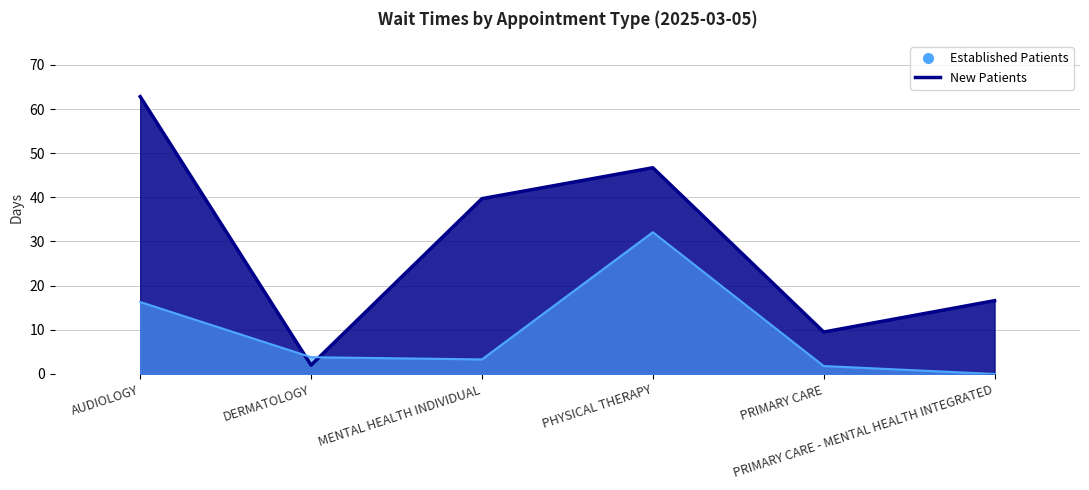

What is the difference between the highest and lowest values at PHYSICAL THERAPY?

14.6